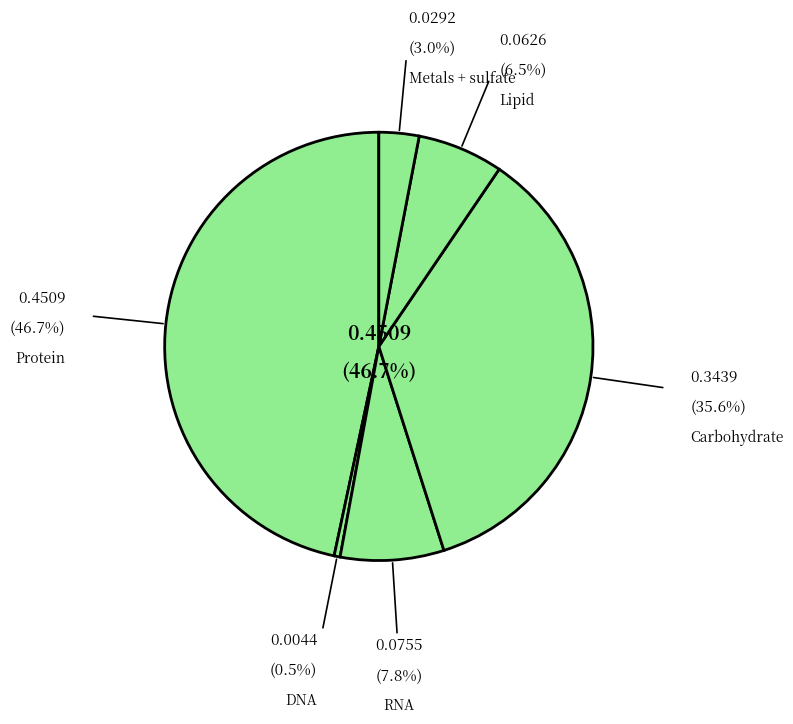

Is it true that Carbohydrate is 36% of the pie?

True